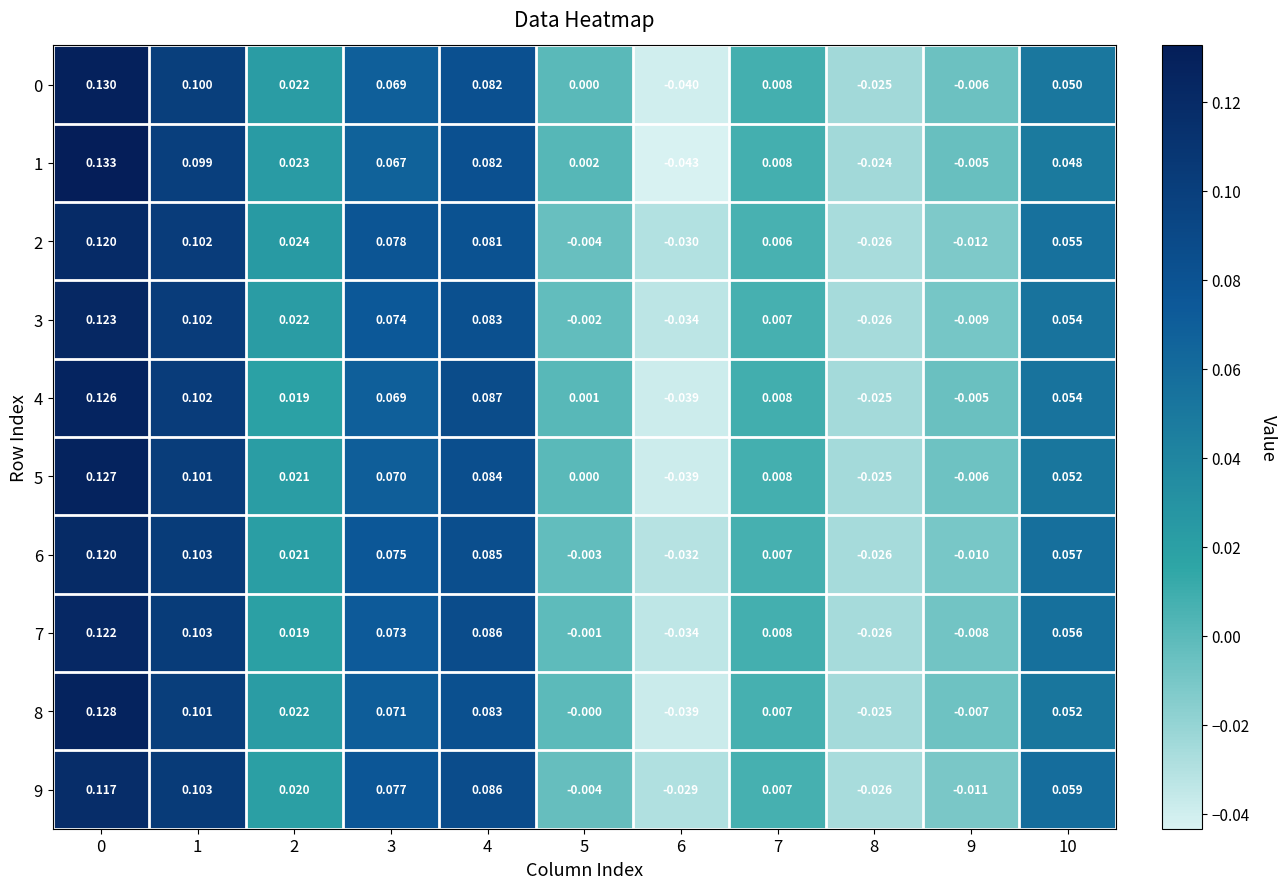

How many data points does each series have?

11